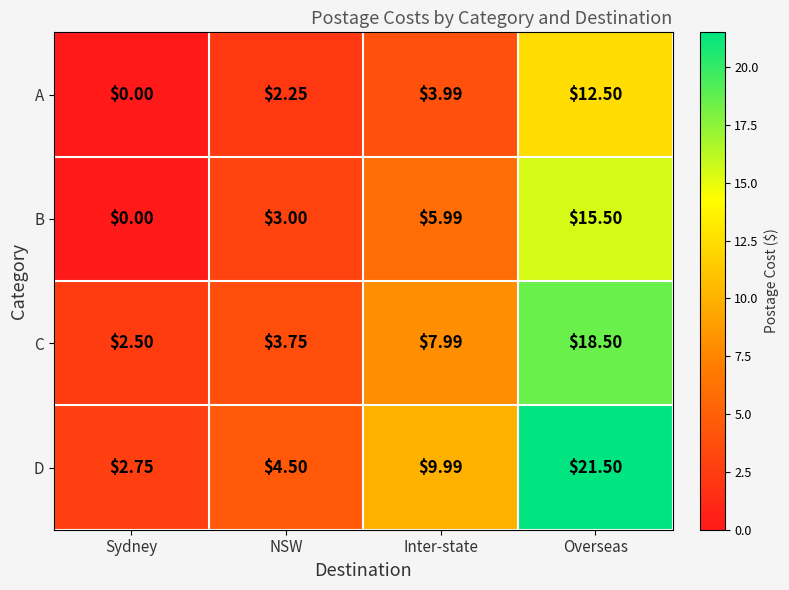

At which category is the sum across all series the highest?

Overseas